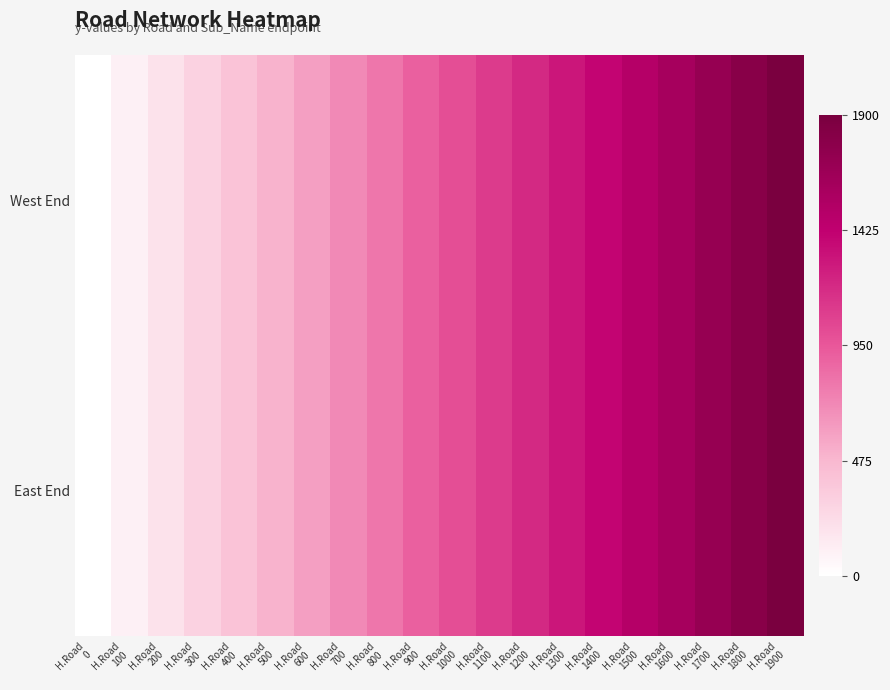

Reading right to left, extract all data points from this chart.

West End: H.Road
1900=1900	H.Road
1800=1800	H.Road
1700=1700	H.Road
1600=1600	H.Road
1500=1500	H.Road
1400=1400	H.Road
1300=1300	H.Road
1200=1200	H.Road
1100=1100	H.Road
1000=1000	H.Road
900=900	H.Road
800=800	H.Road
700=700	H.Road
600=600	H.Road
500=500	H.Road
400=400	H.Road
300=300	H.Road
200=200	H.Road
100=100	H.Road
0=0
East End: H.Road
1900=1900	H.Road
1800=1800	H.Road
1700=1700	H.Road
1600=1600	H.Road
1500=1500	H.Road
1400=1400	H.Road
1300=1300	H.Road
1200=1200	H.Road
1100=1100	H.Road
1000=1000	H.Road
900=900	H.Road
800=800	H.Road
700=700	H.Road
600=600	H.Road
500=500	H.Road
400=400	H.Road
300=300	H.Road
200=200	H.Road
100=100	H.Road
0=0